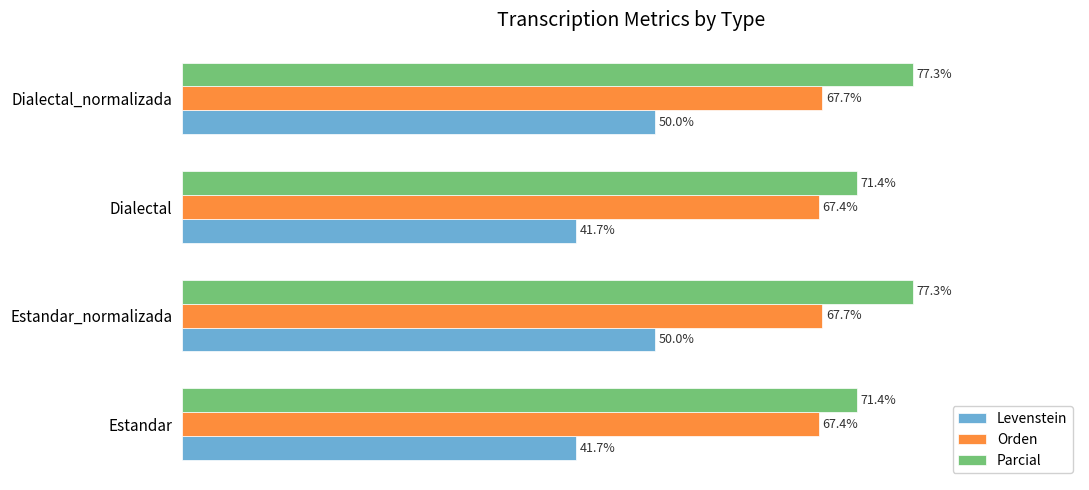

Is the value of Levenstein at Dialectal_normalizada greater than the value of Orden at Estandar?

No